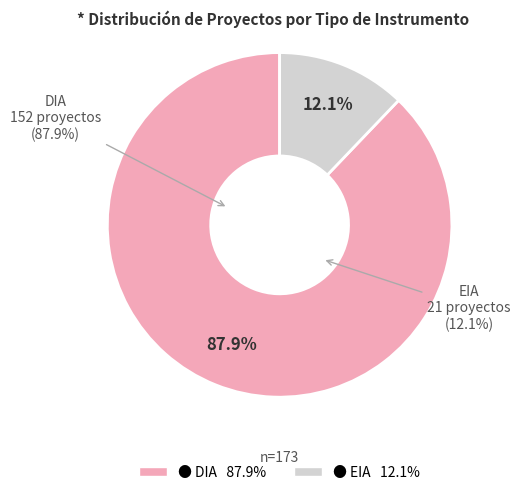

How much of the chart is everything except EIA?

87.9%